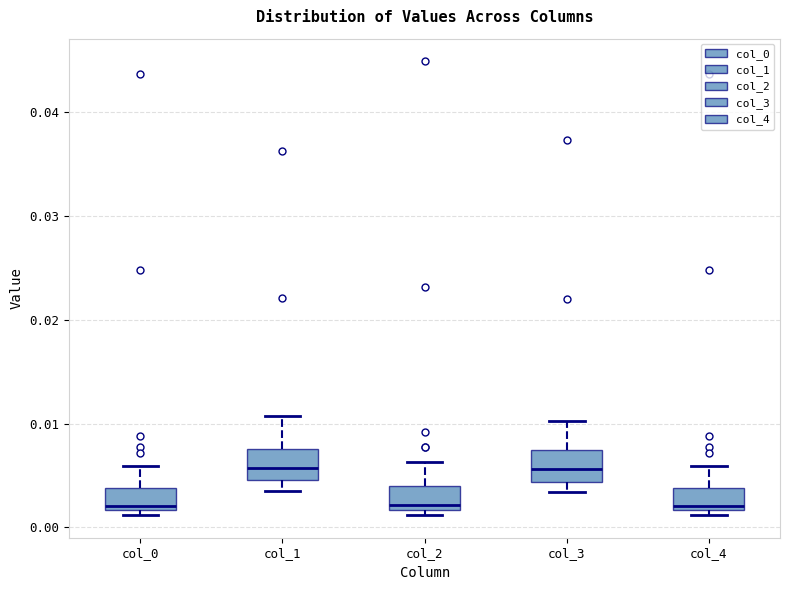

Where is the lower edge of the box for col_4 on the y-axis? The values are not printed on the chart, so give them approximately, as read against the axis.

0.002